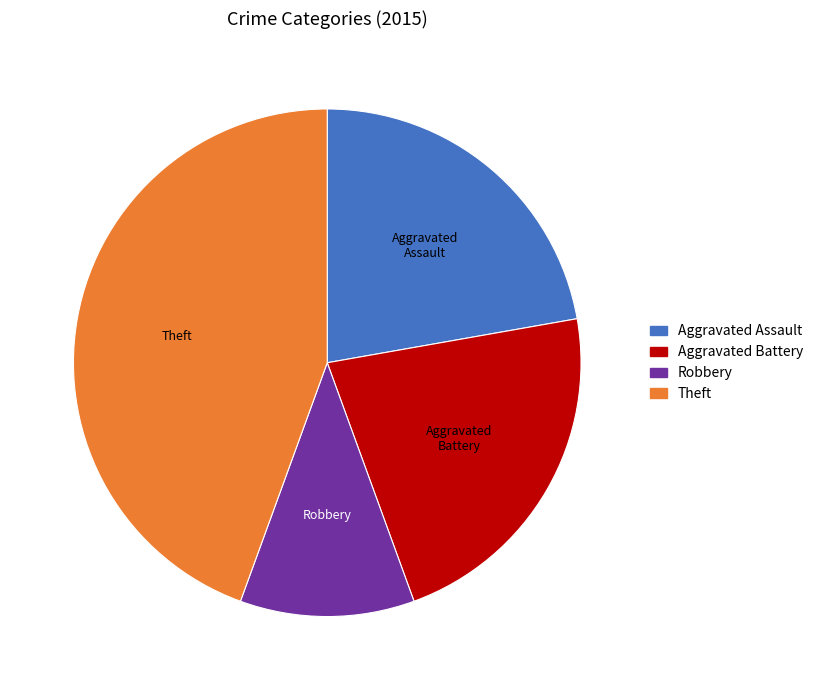

Is there any slice that represents more than half of the pie?

No